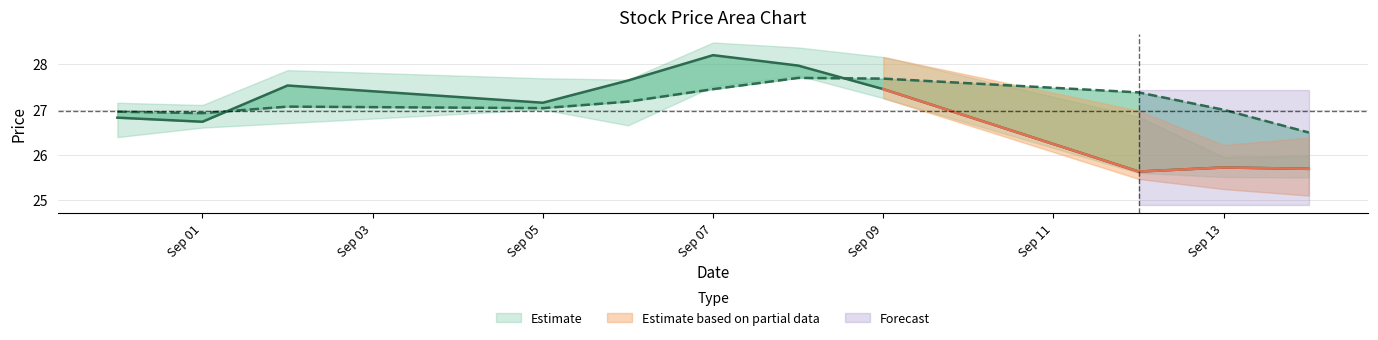

List the labels in order of close value, smallest first.

2016-09-12, 2016-09-14, 2016-09-13, 2016-09-01, 2016-08-31, 2016-09-05, 2016-09-09, 2016-09-02, 2016-09-06, 2016-09-08, 2016-09-07